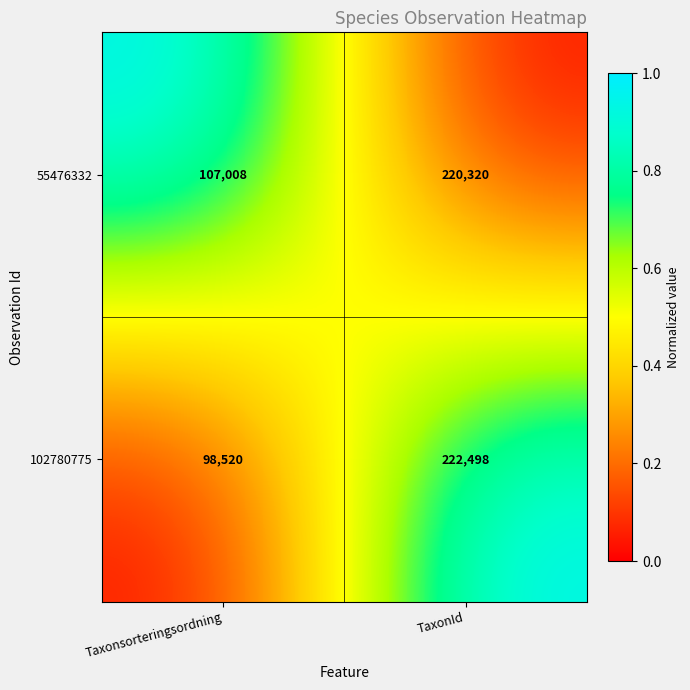

At which category is the sum across all series the highest?

TaxonId